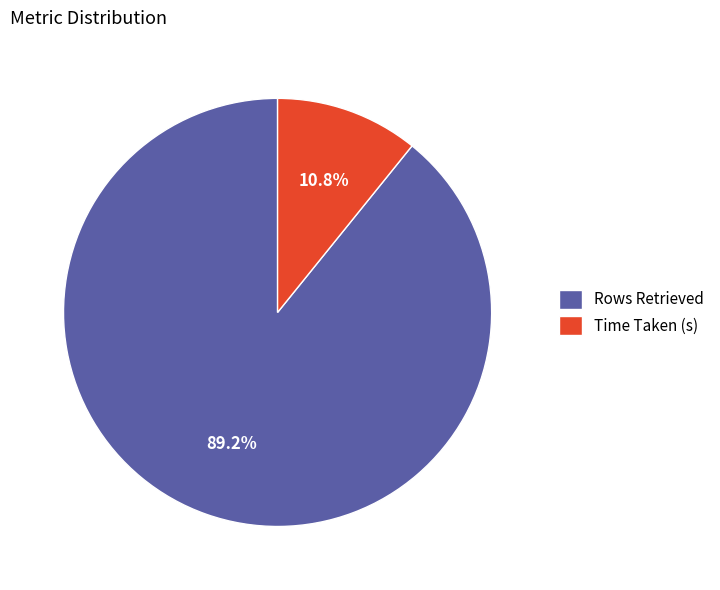

To the nearest percent, what is the combined percentage of Rows Retrieved and Time Taken (s)?

100%